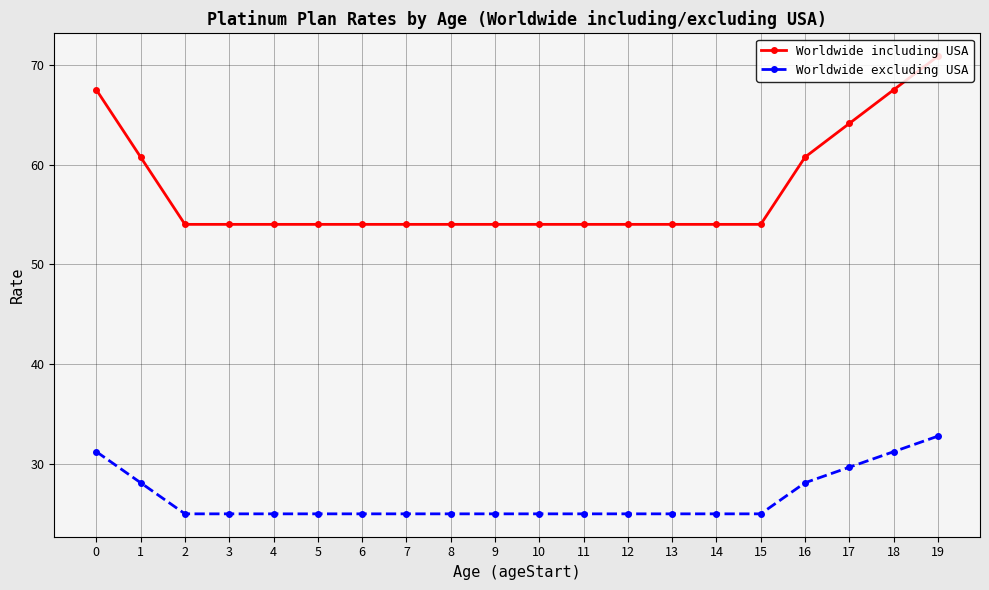

What is the difference between the Worldwide excluding USA values at 19 and 5?

7.8